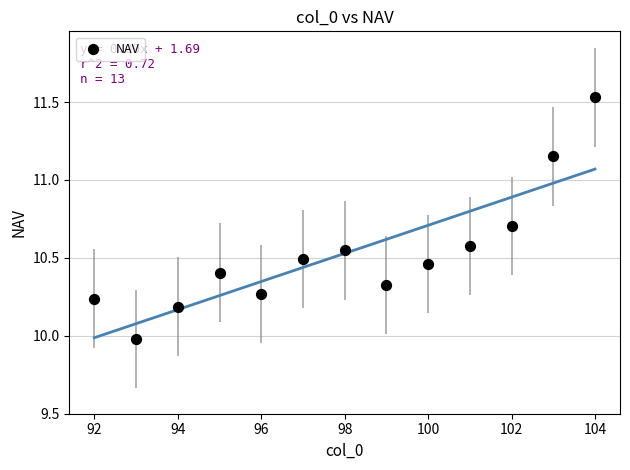

What is the range of Y values (max minus min)?

1.6